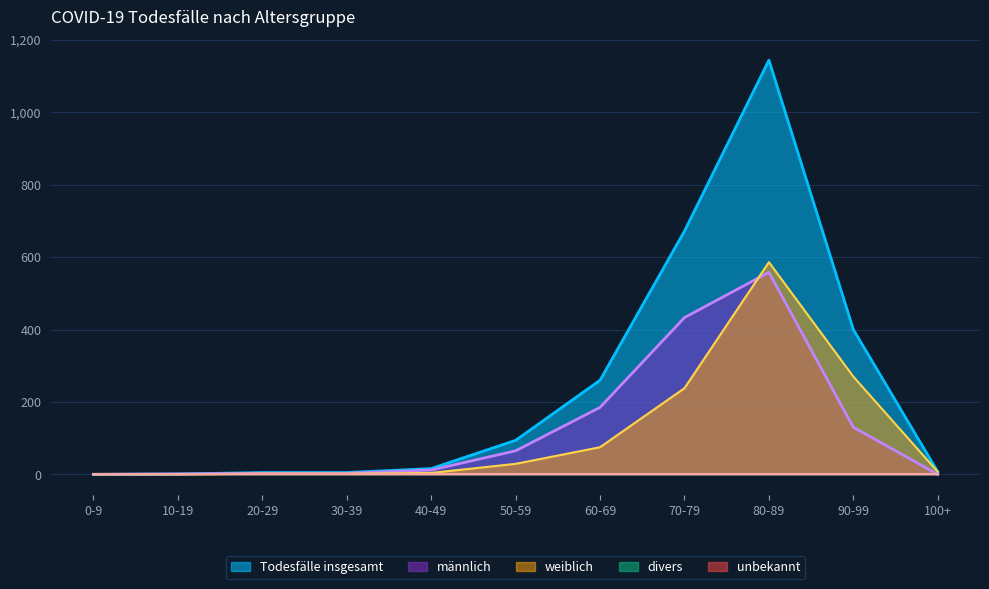

How many categories are shown in the chart?

11